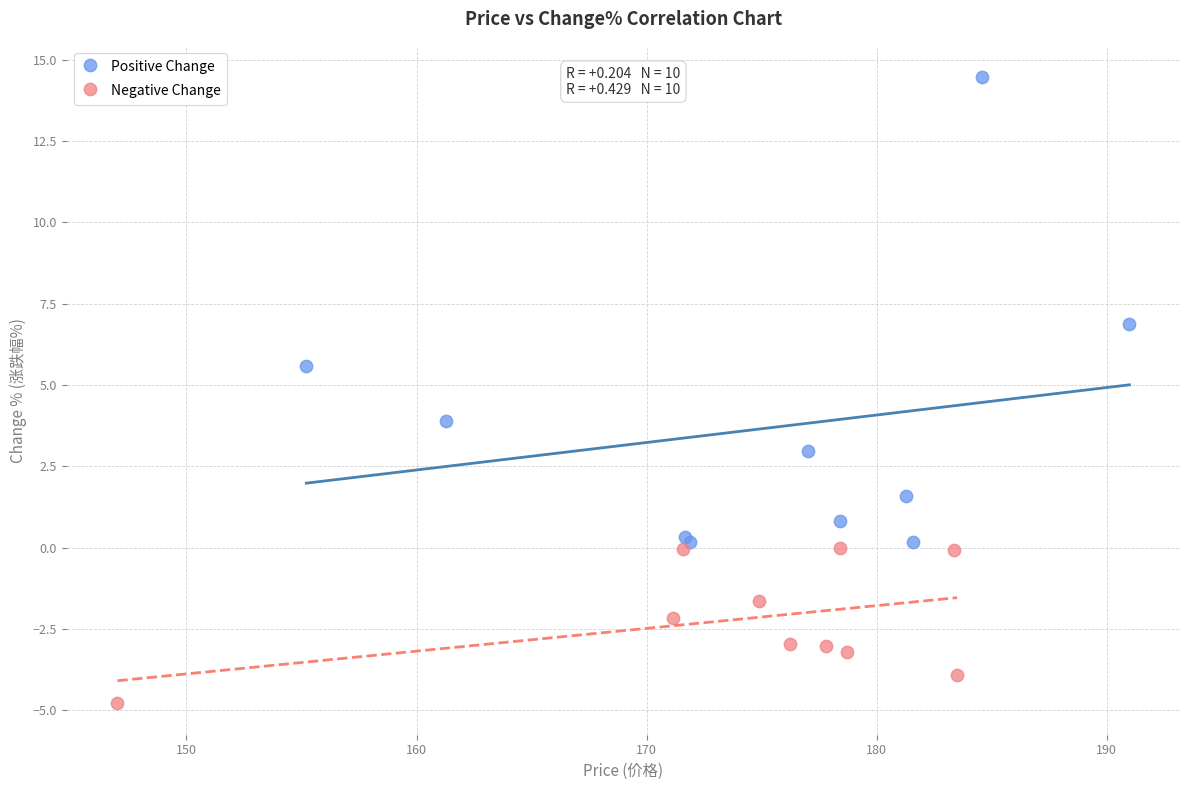

Which series has the widest spread of Y values?

Positive Change